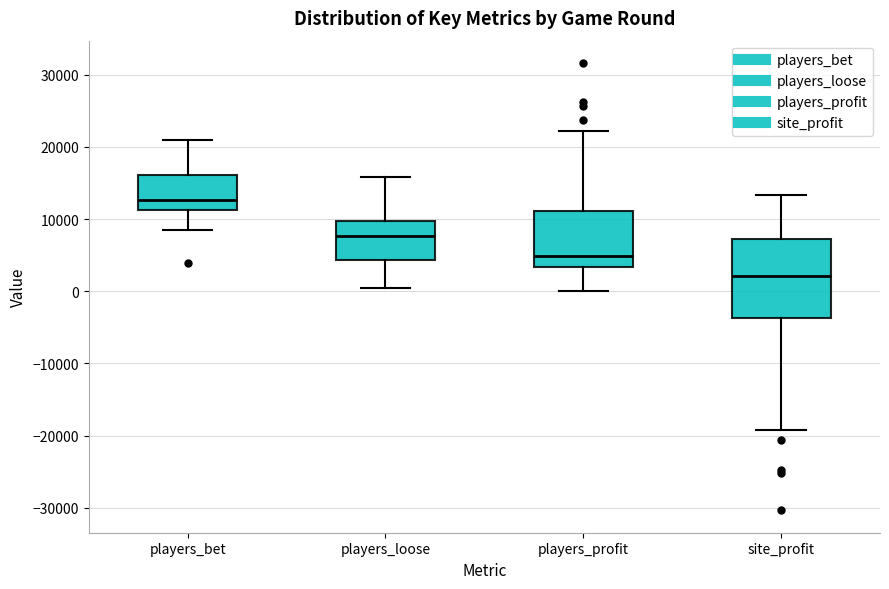

Where does the upper whisker of the box for players_loose end on the y-axis? The values are not printed on the chart, so give them approximately, as read against the axis.

16000